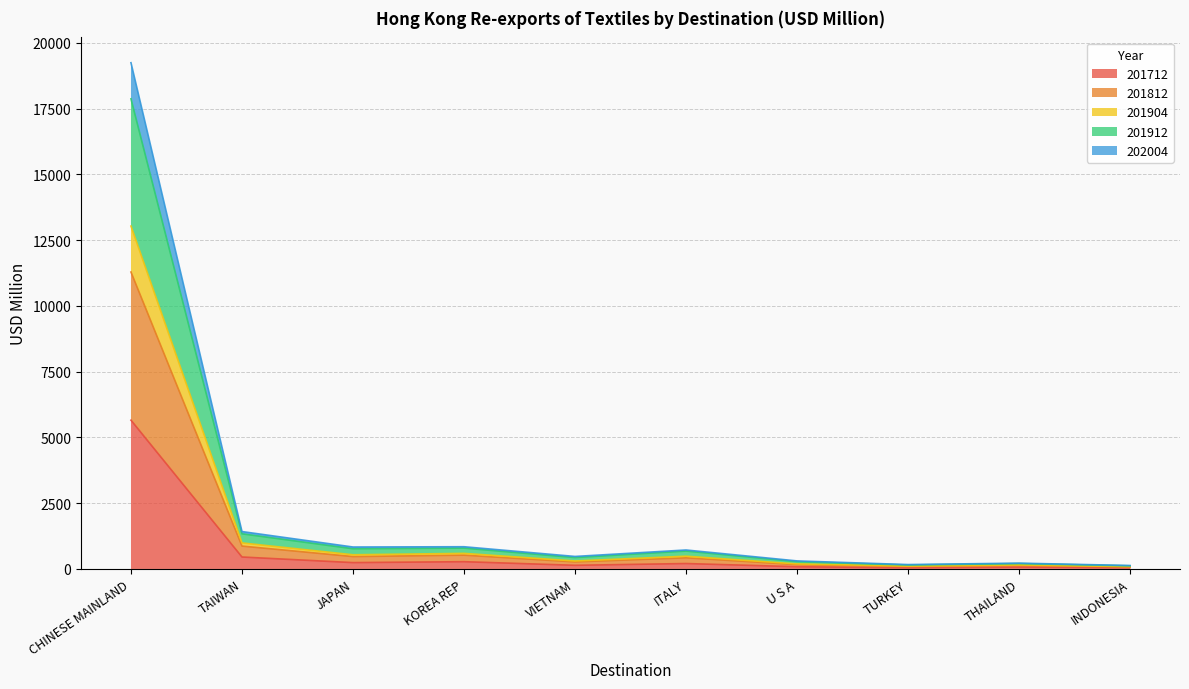

What is the difference between the maximum and minimum values in the 201712 series?

5611.3